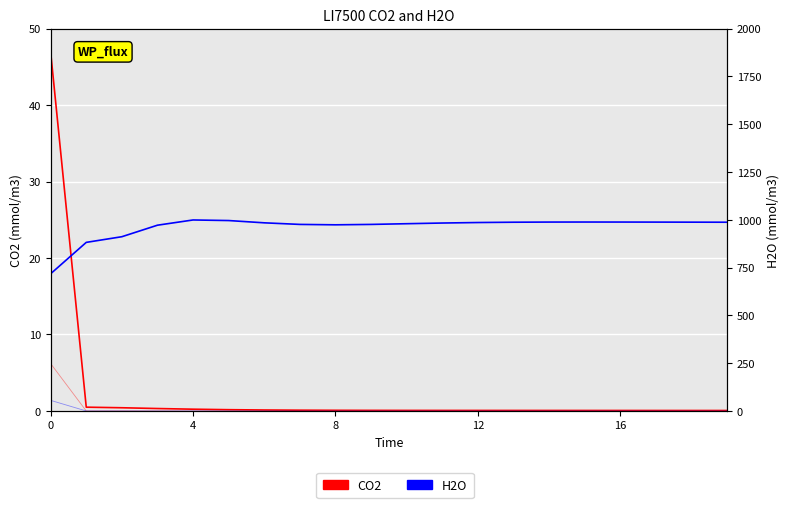

What is the average value of the H2O series?

962.4